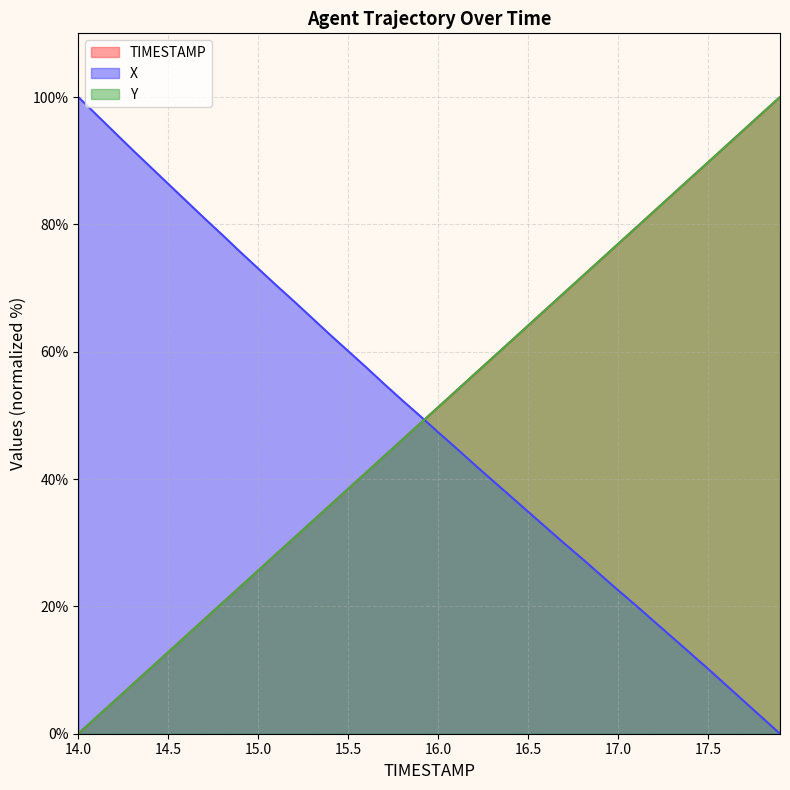

Which category has the lowest value across all series?

14.0